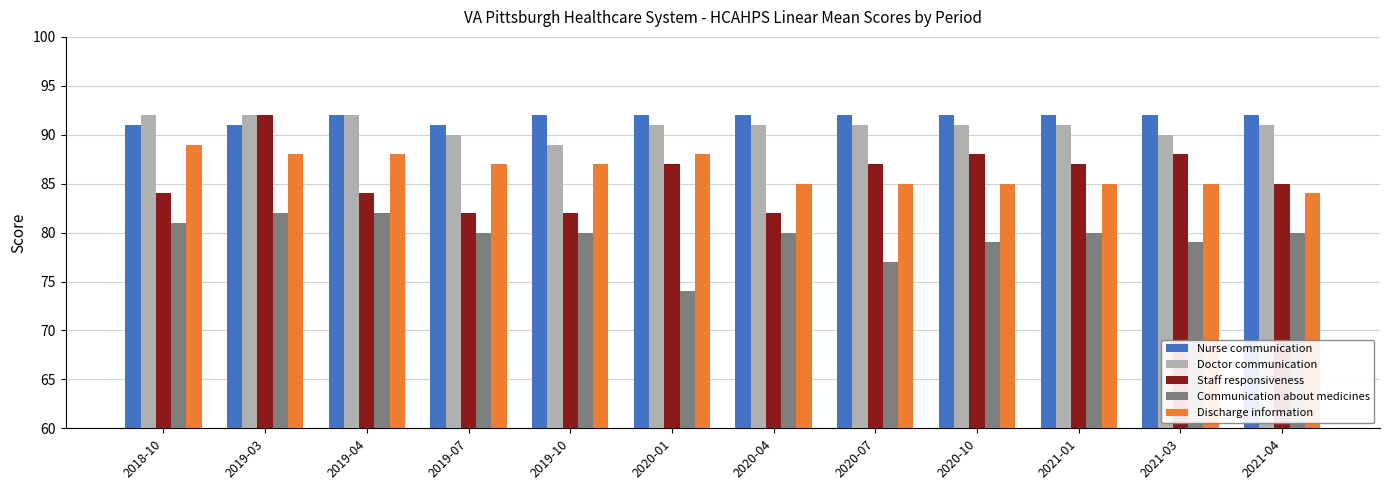

What is the smallest value displayed?

74